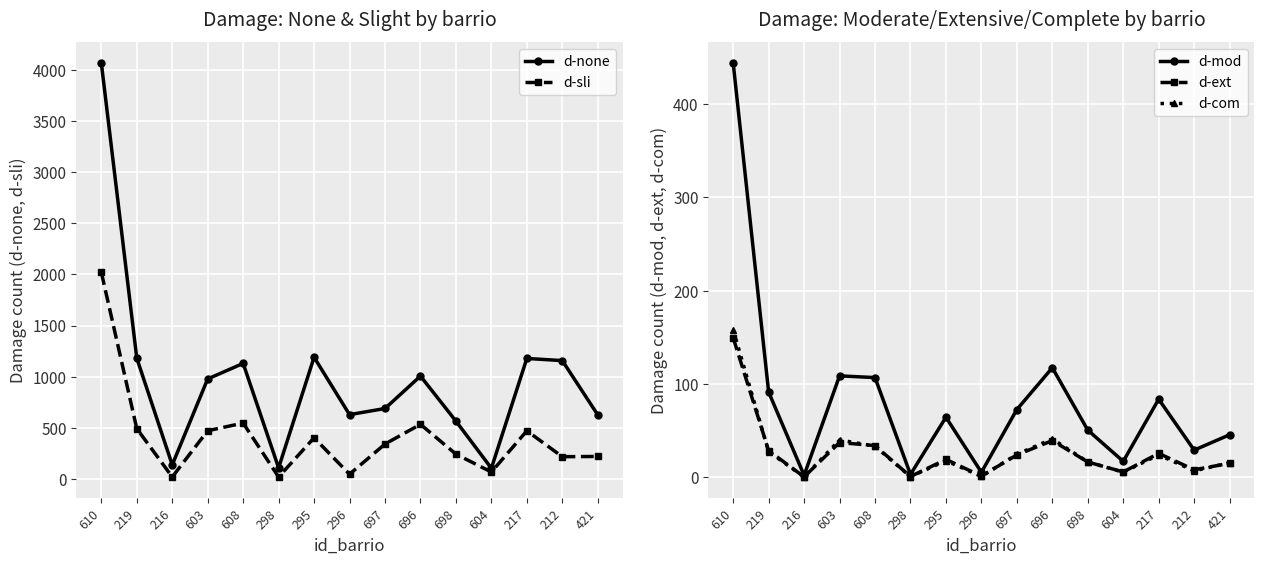

At which category does the chart reach its peak across all series?

610